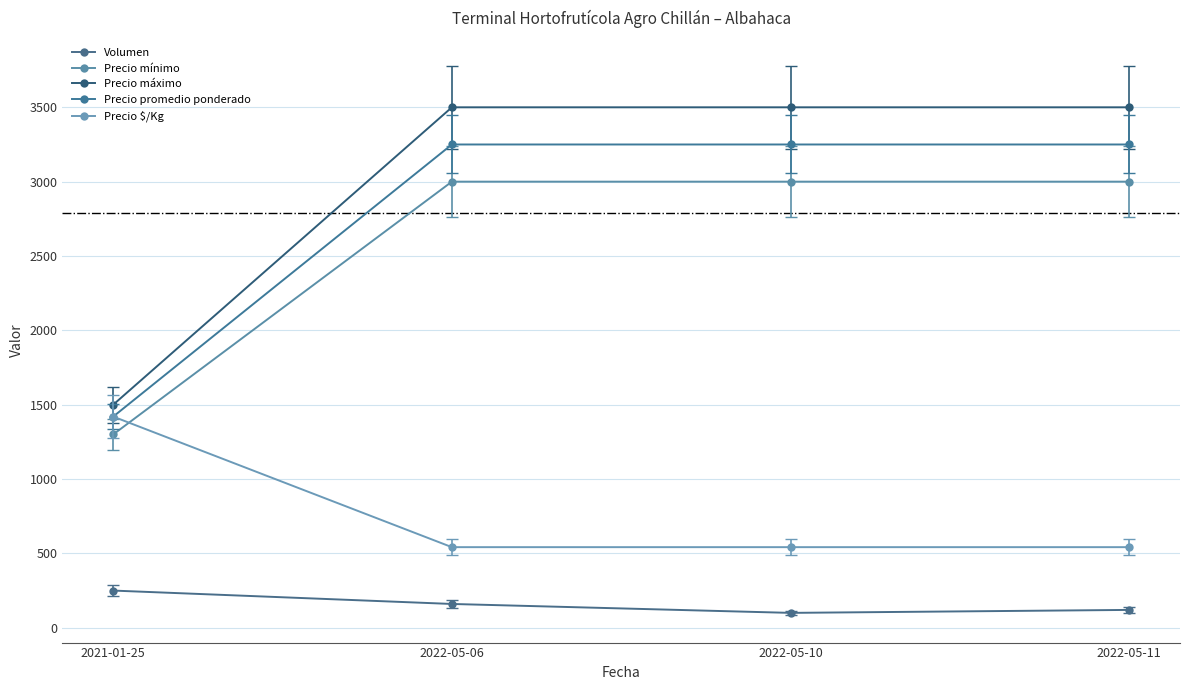

Reading left to right, extract all data points from this chart.

Volumen: 2021-01-25=250	2022-05-06=160	2022-05-10=100	2022-05-11=120
Precio mínimo: 2021-01-25=1300	2022-05-06=3000	2022-05-10=3000	2022-05-11=3000
Precio máximo: 2021-01-25=1500	2022-05-06=3500	2022-05-10=3500	2022-05-11=3500
Precio promedio ponderado: 2021-01-25=1420	2022-05-06=3250	2022-05-10=3250	2022-05-11=3250
Precio $/Kg: 2021-01-25=1420	2022-05-06=542	2022-05-10=542	2022-05-11=542